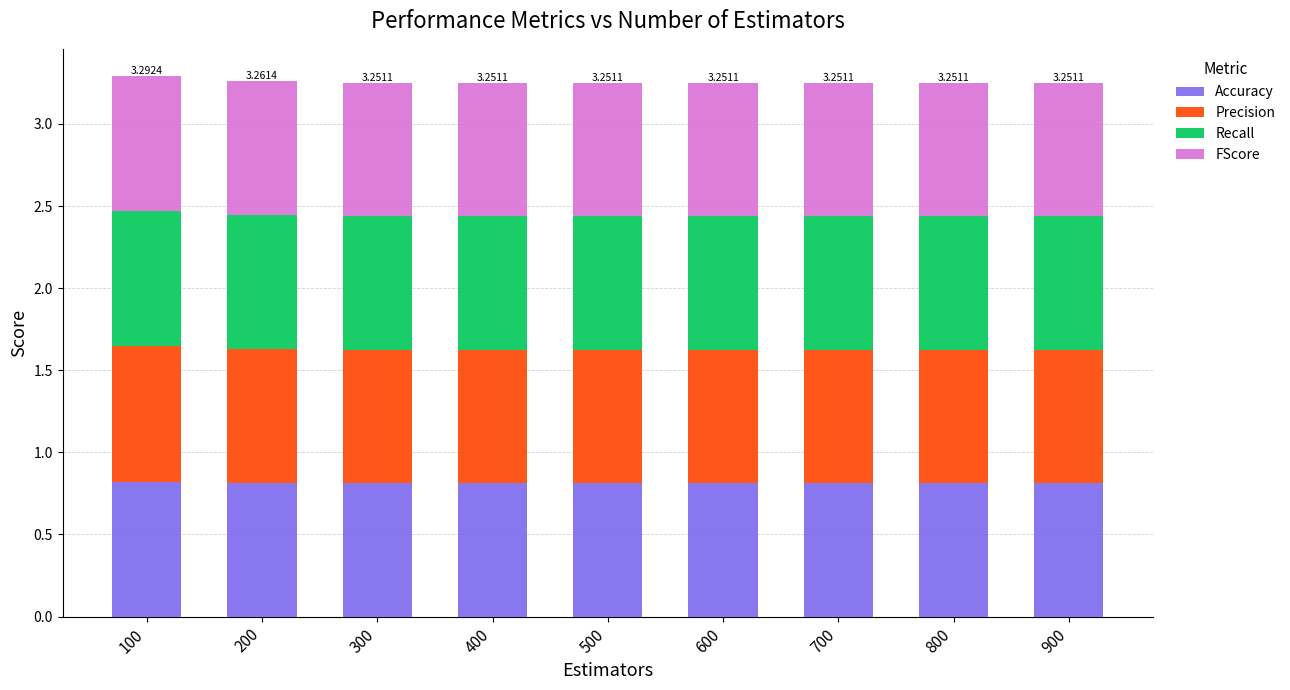

Does the chart contain stacked bars?

Yes